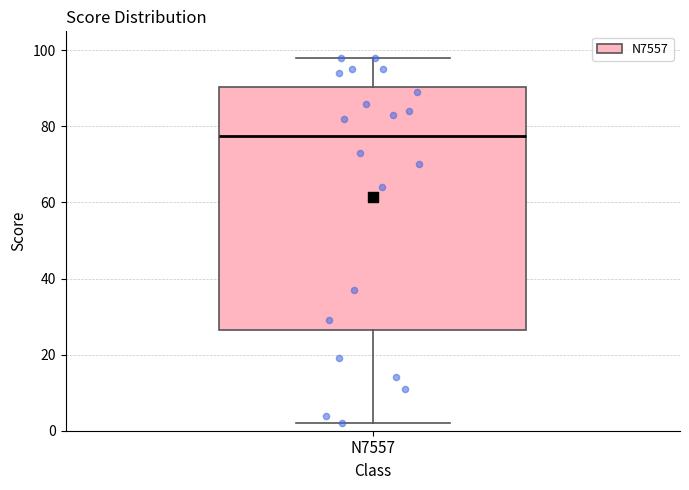

Where does the lower whisker of the box for N7557 end on the y-axis? The values are not printed on the chart, so give them approximately, as read against the axis.

2